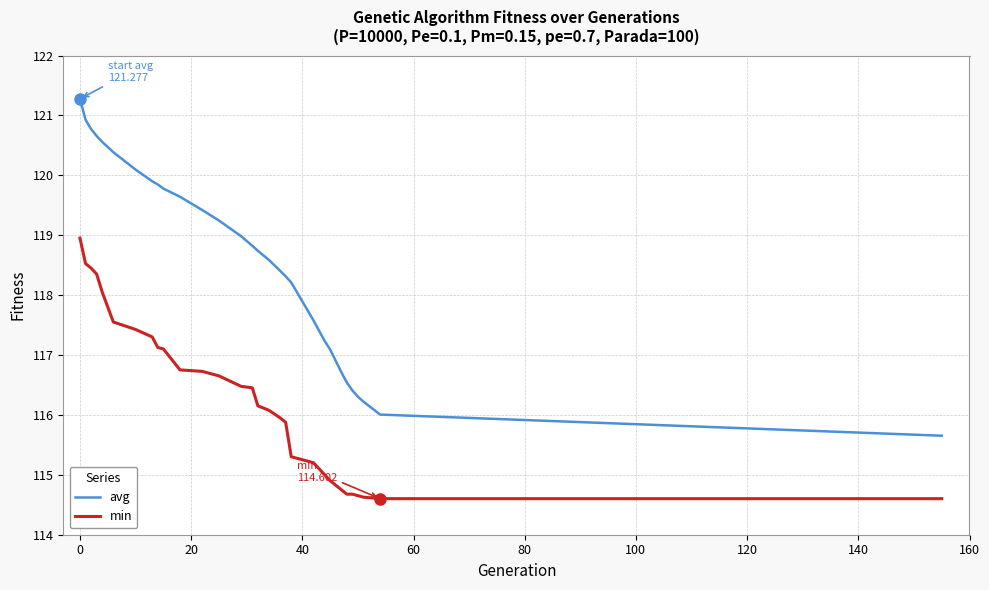

What are all the series names shown in the legend?

avg, min